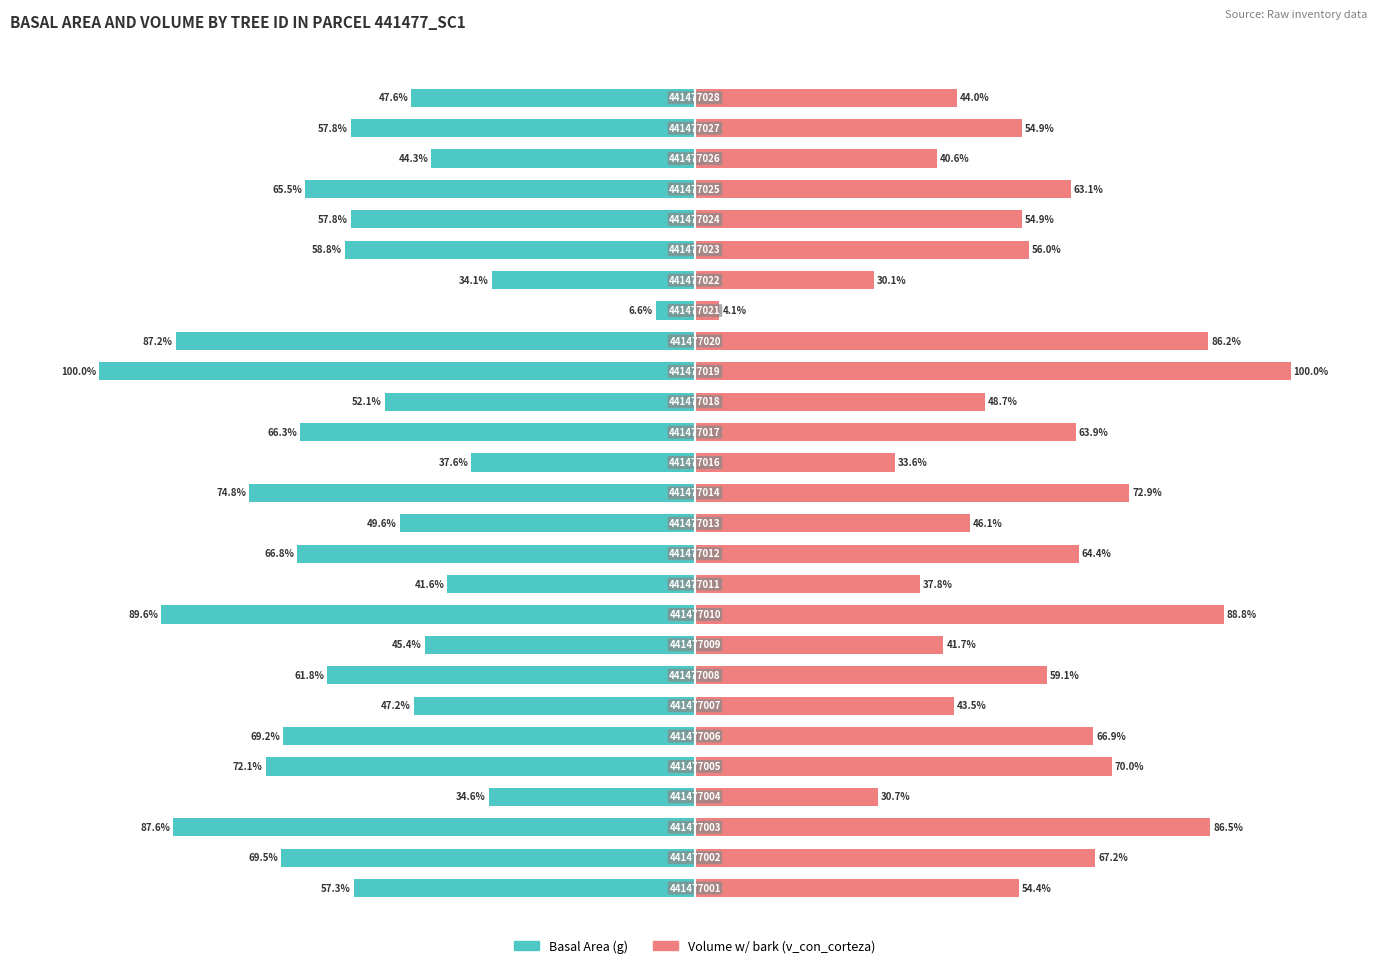

Reading left to right, list all the values displayed in this chart.

Basal Area (g): 0=-57.3	1=-69.5	2=-87.6	3=-34.6	4=-72.1	5=-69.2	6=-47.2	7=-61.8	8=-45.4	9=-89.6	10=-41.6	11=-66.8	12=-49.6	13=-74.8	14=-37.6	15=-66.3	16=-52.1	17=-100.0	18=-87.2	19=-6.6	20=-34.1	21=-58.8	22=-57.8	23=-65.5	24=-44.3	25=-57.8	26=-47.6
Volume w/ bark (v_con_corteza): 0=54.4	1=67.2	2=86.5	3=30.7	4=70.0	5=66.9	6=43.5	7=59.1	8=41.7	9=88.8	10=37.8	11=64.4	12=46.1	13=72.9	14=33.6	15=63.9	16=48.7	17=100.0	18=86.2	19=4.1	20=30.1	21=56.0	22=54.9	23=63.1	24=40.6	25=54.9	26=44.0